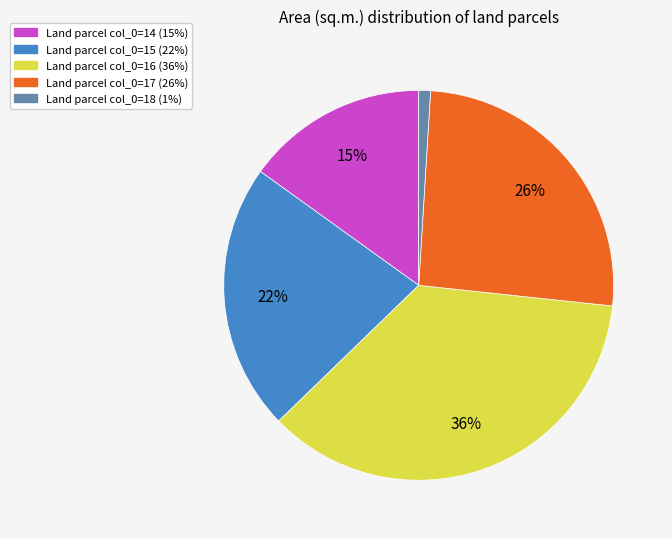

To the nearest percent, what is the difference between the largest and smallest slice percentages?

35%